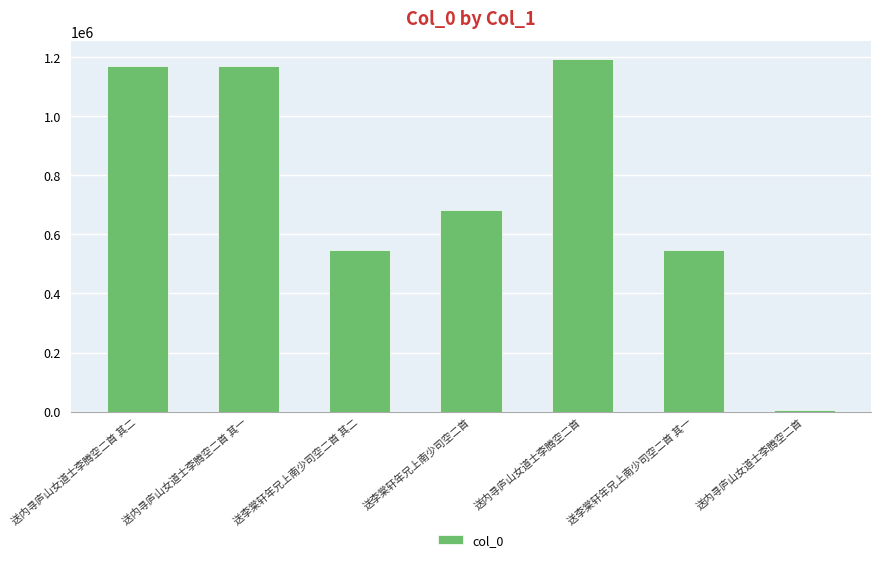

Rank the categories by value from lowest to highest.

送内寻庐山女道士李腾空二首, 送李棠轩年兄上南少司空二首 其一, 送李棠轩年兄上南少司空二首 其二, 送李棠轩年兄上南少司空二首, 送内寻庐山女道士李腾空二首 其一, 送内寻庐山女道士李腾空二首 其二, 送内寻庐山女道士李腾空二首